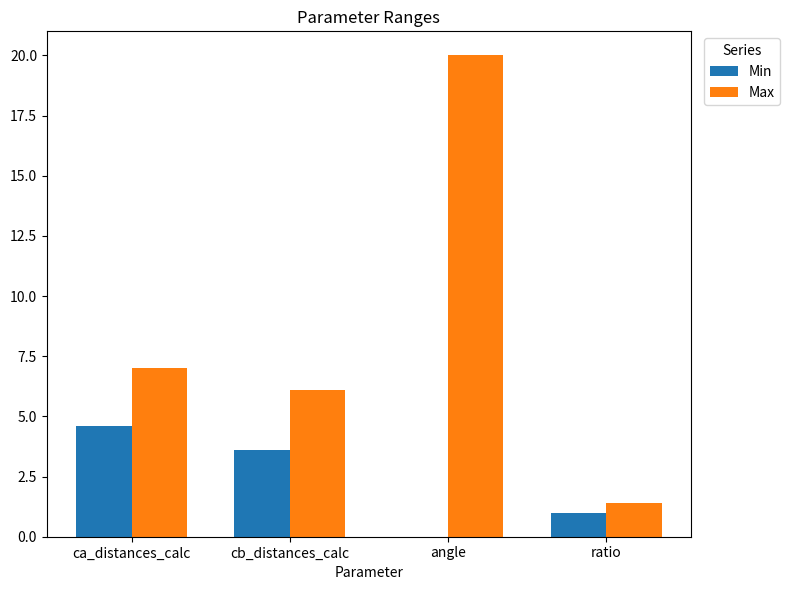

What is the average value of the Min series?

2.3